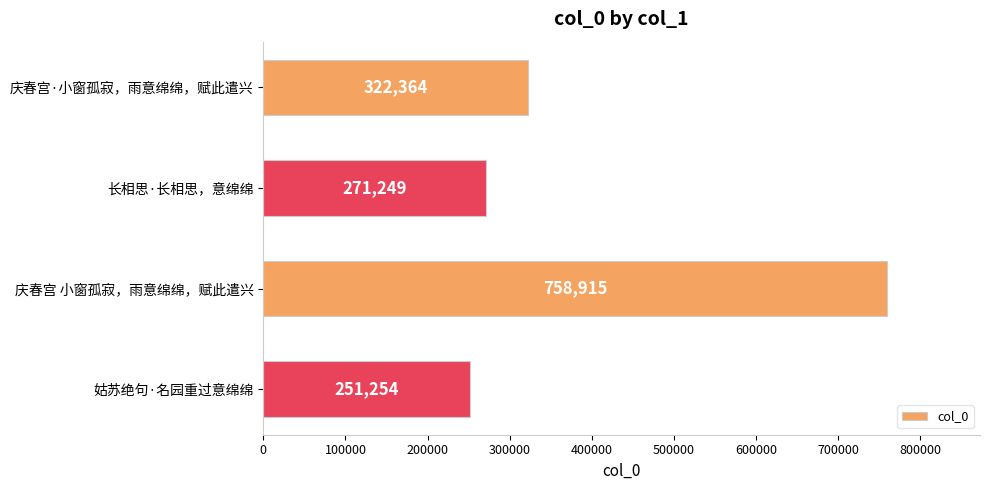

How many series are shown in this chart?

1